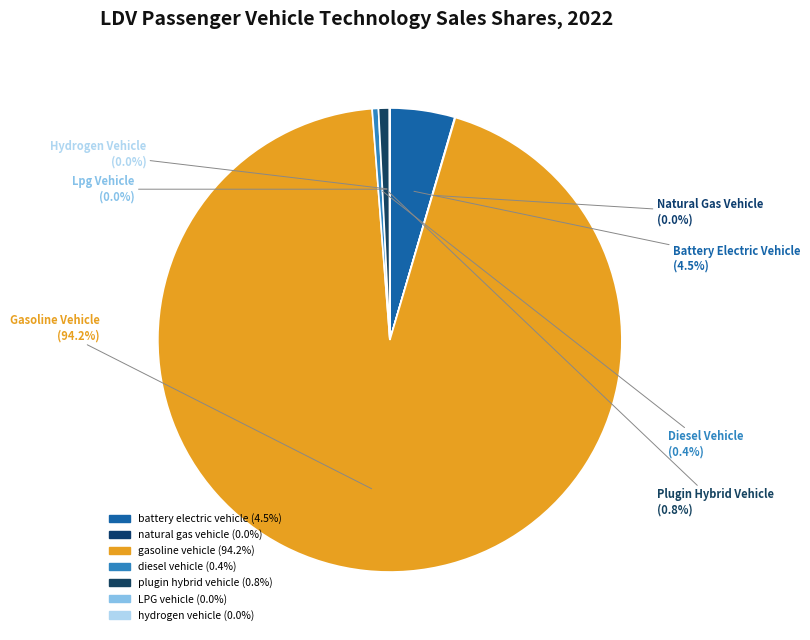

To the nearest percent, what is the difference between the largest and smallest slice percentages?

94%